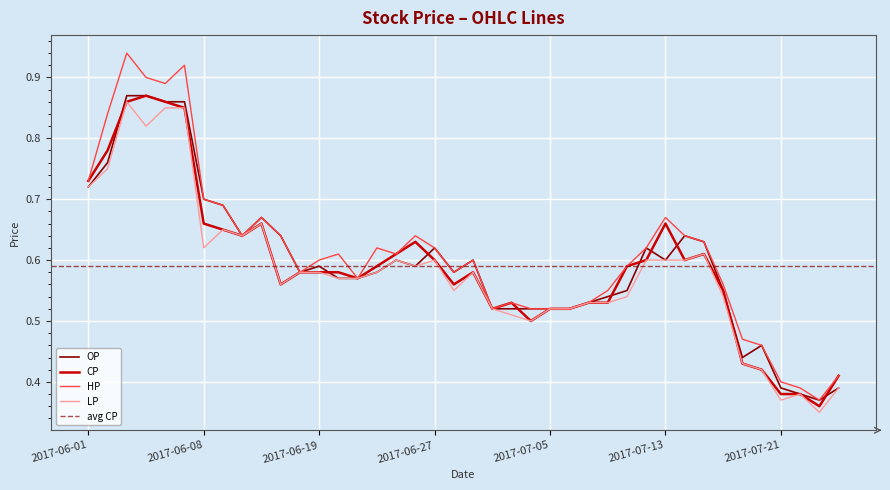

In CP, how many points are higher than both neighbors (excluding endpoints)?

7